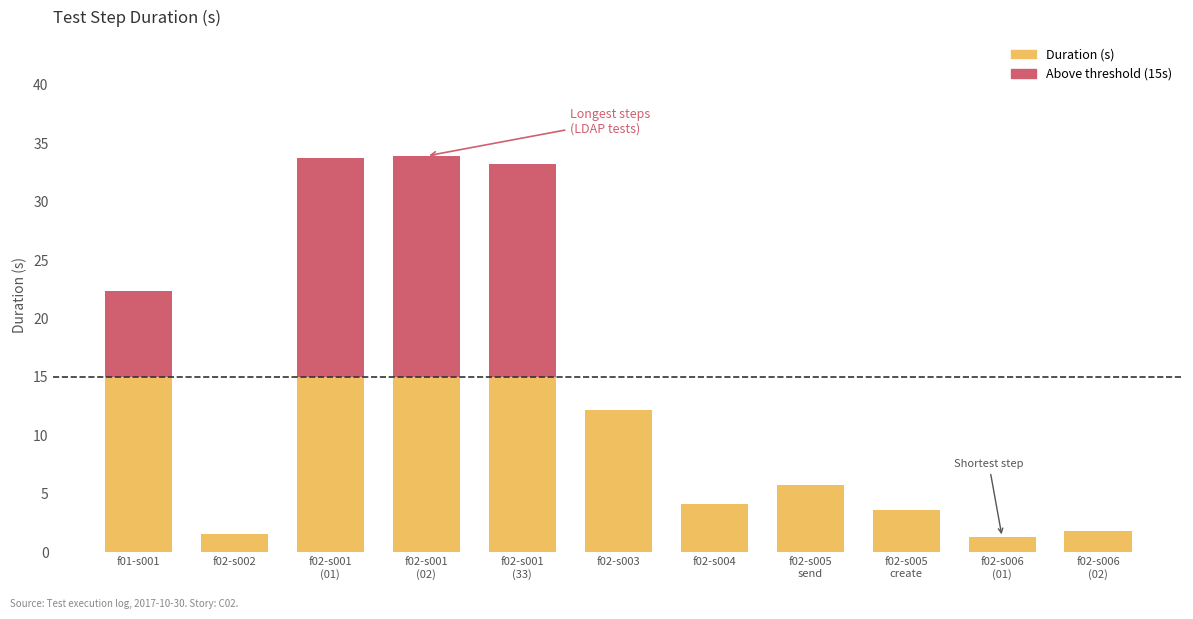

Are the bars horizontal?

No